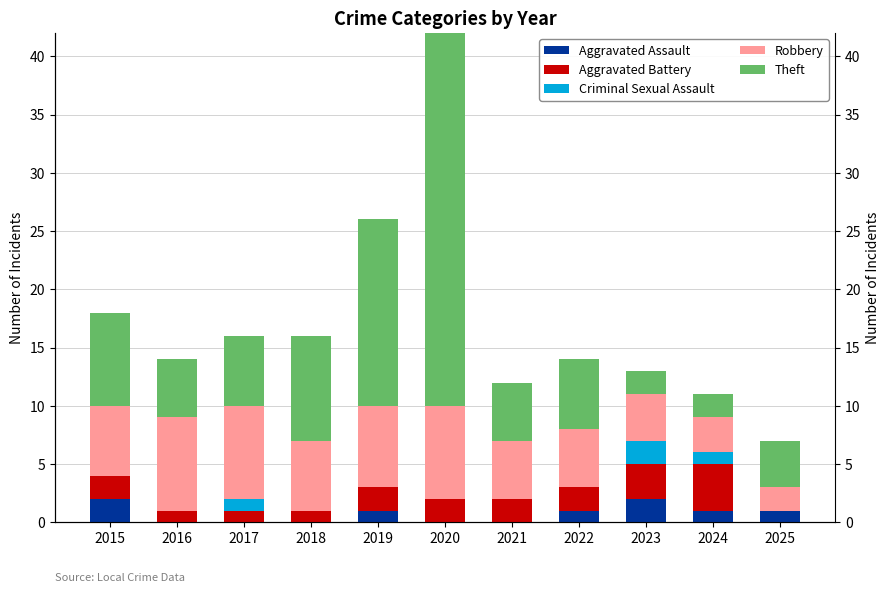

What is the value of the Theft bar at the 8th from the left?

6